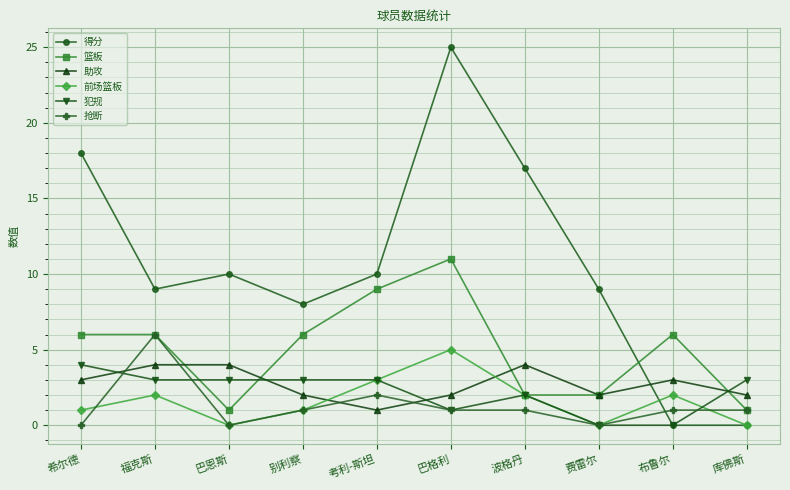

Which series has the largest total across all categories?

得分